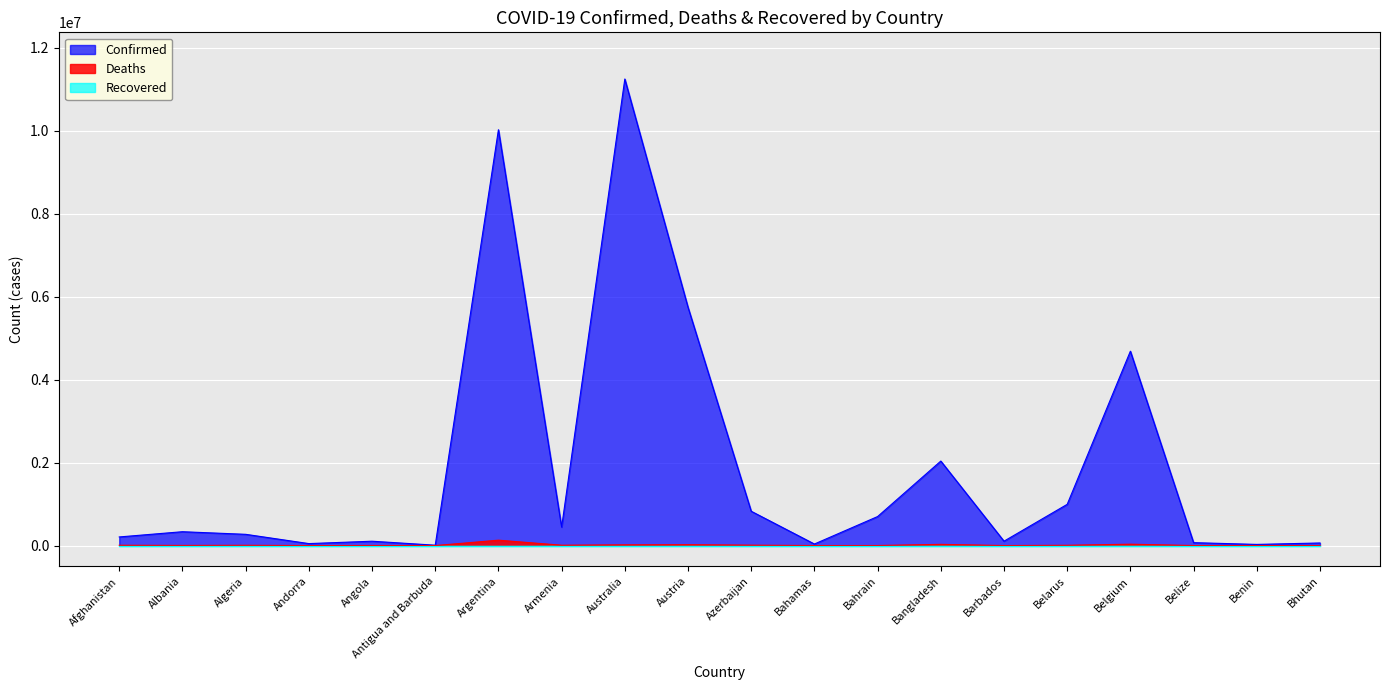

What is the lowest value of the Confirmed series?

9106